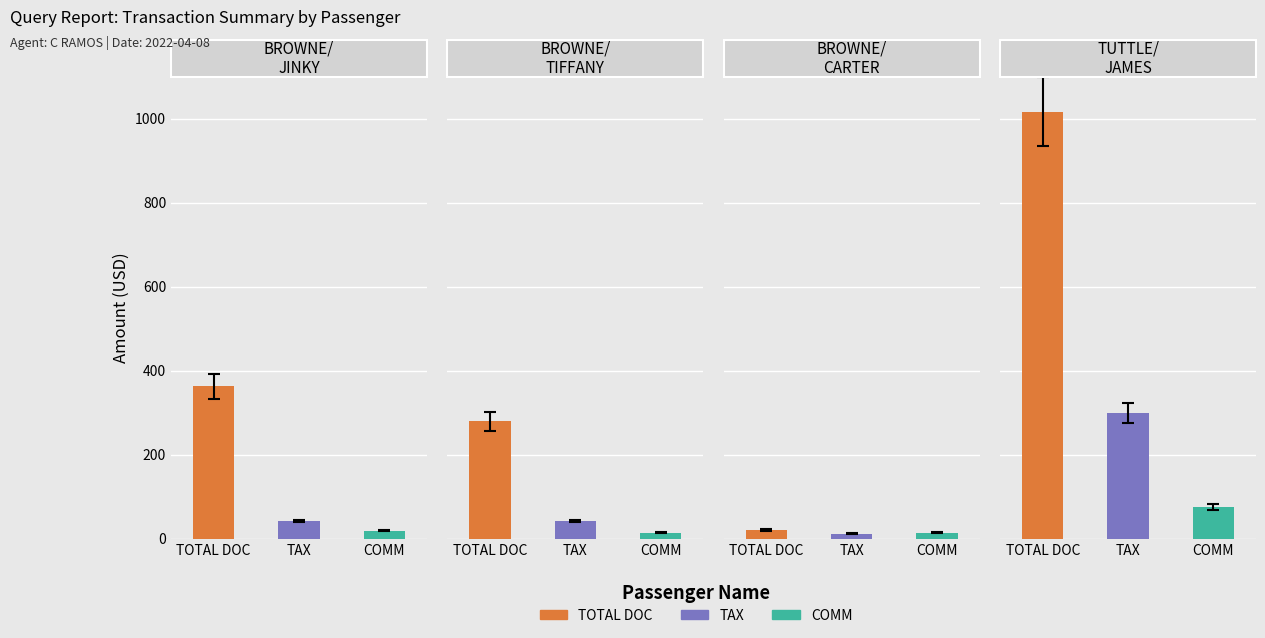

True or false: COMM has a value of 20.0 at BROWNE/JINKY SEVILLA.

True